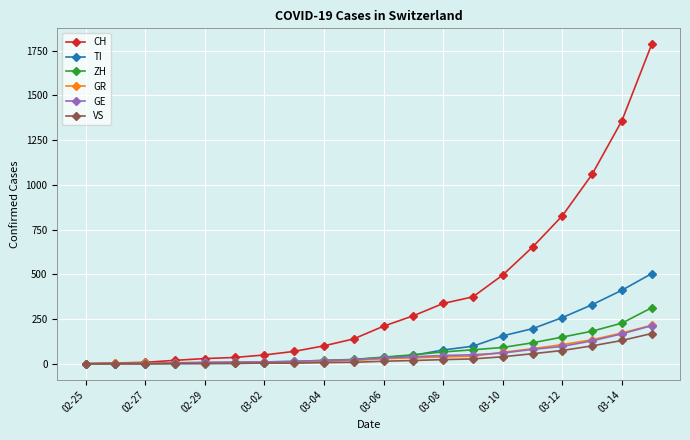

What is the greatest value displayed?

1786